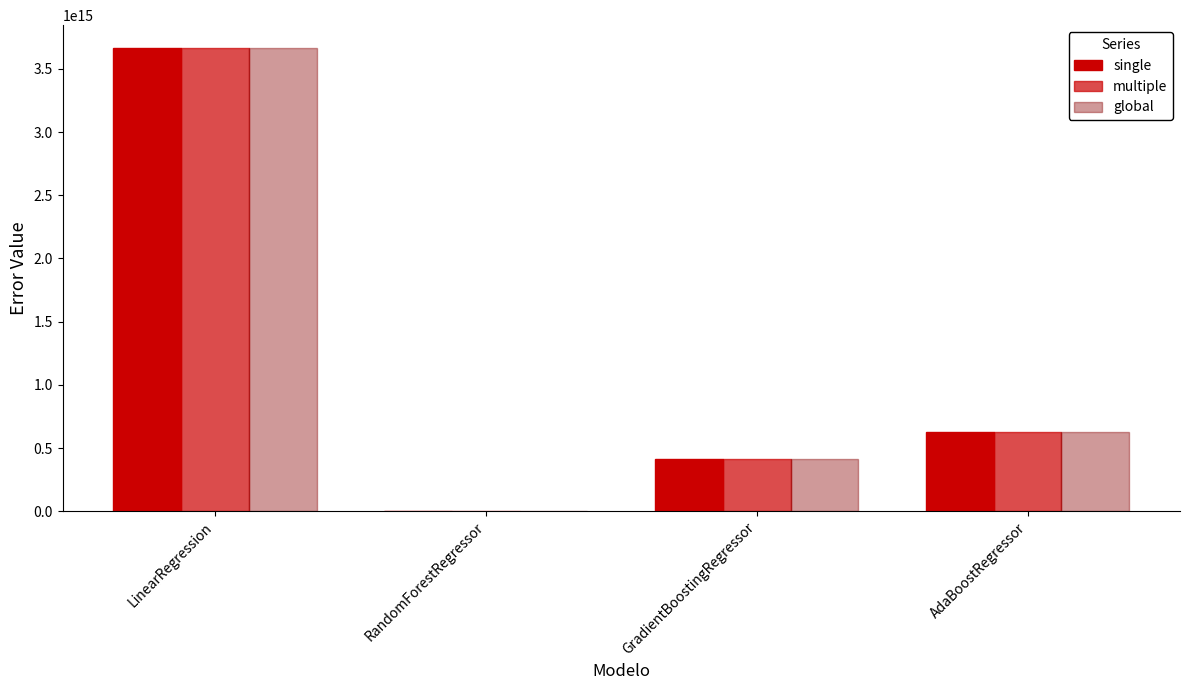

Rank the series at RandomForestRegressor from highest to lowest value.

single, multiple, global